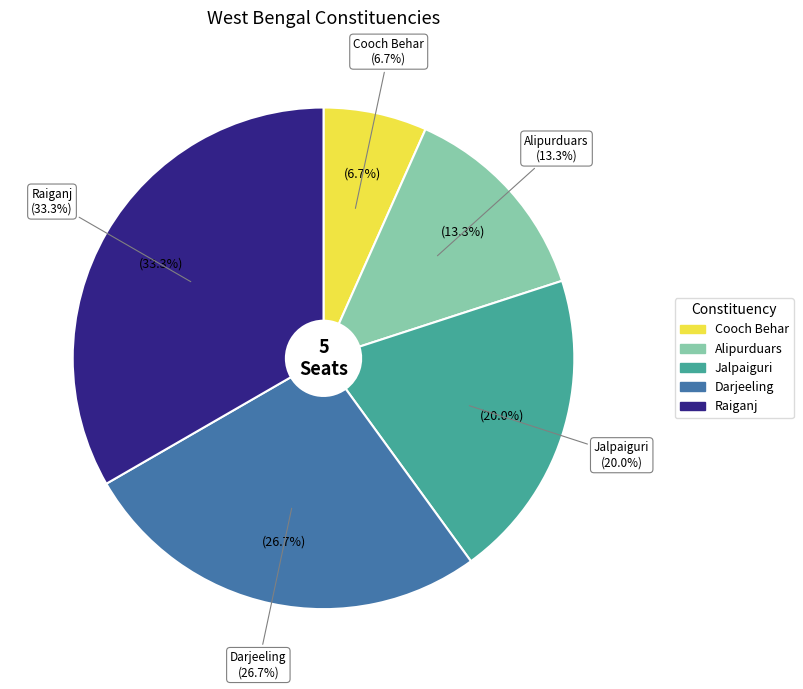

To the nearest percent, what is the difference between the Raiganj and Alipurduars slice percentages?

20%